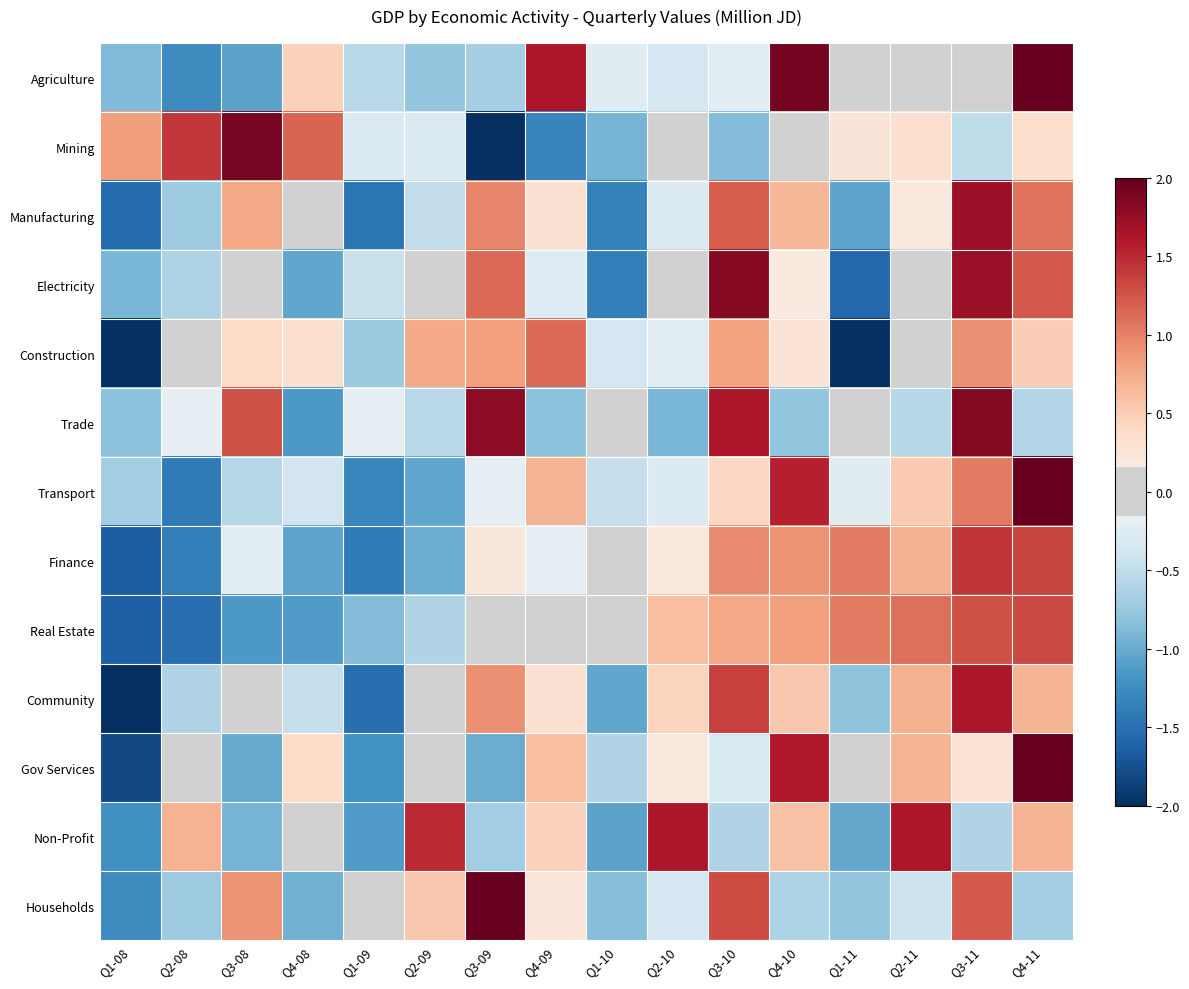

What is the total value across all series at Q1-09?

-11.1